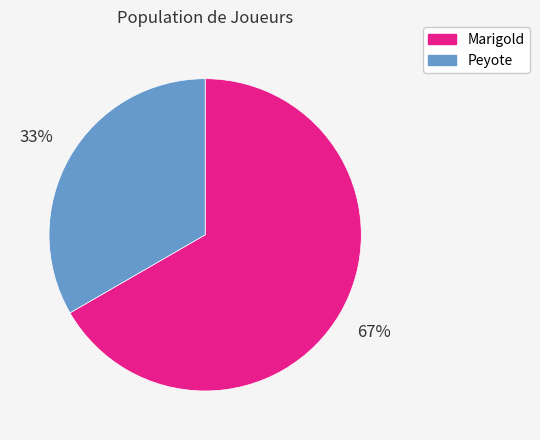

Do Marigold and Peyote together represent more than half of the pie?

Yes